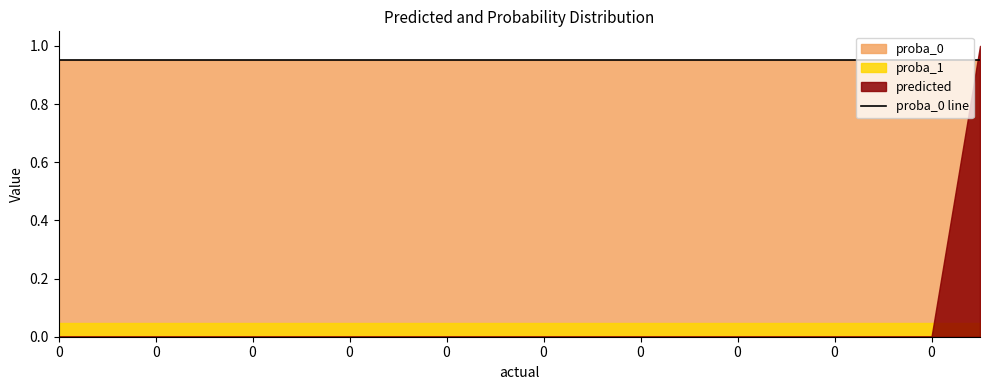

True or false: proba_0 has more than 0 points higher than both neighbors.

False